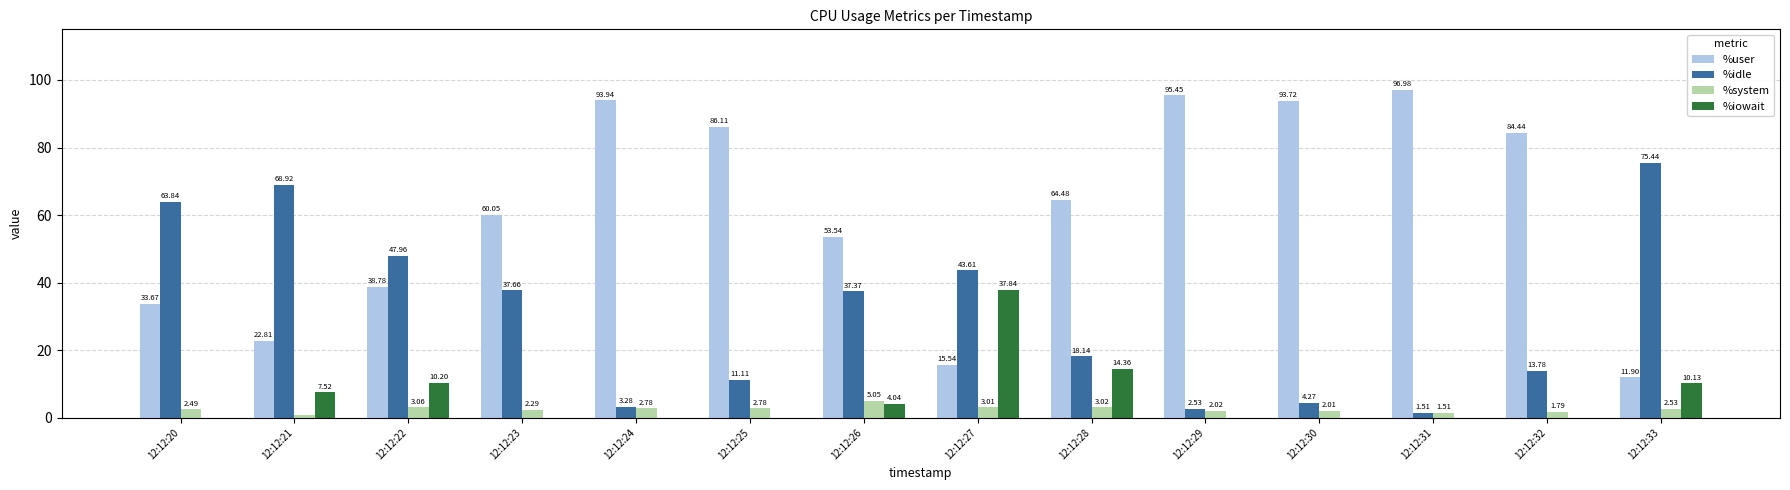

Between 12:12:27 and 12:12:31, which series saw the biggest shift?

%user